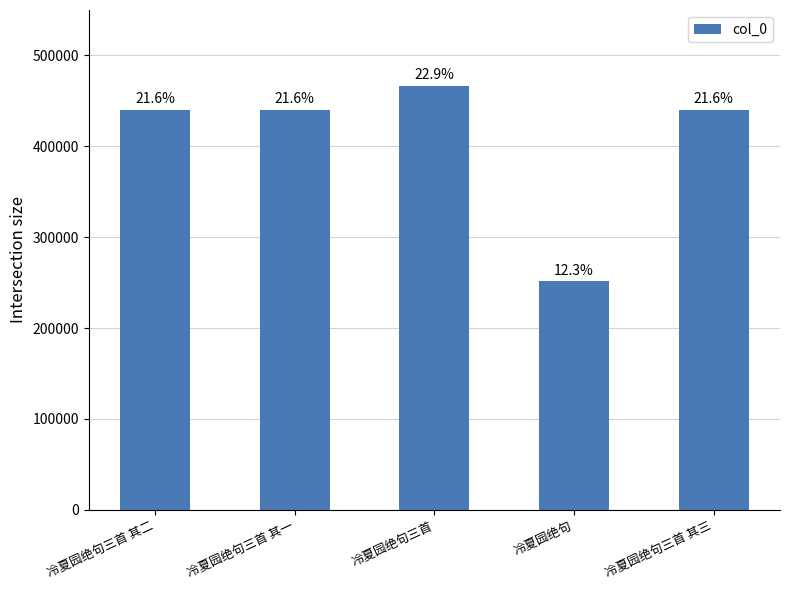

How many bars are there in total?

5